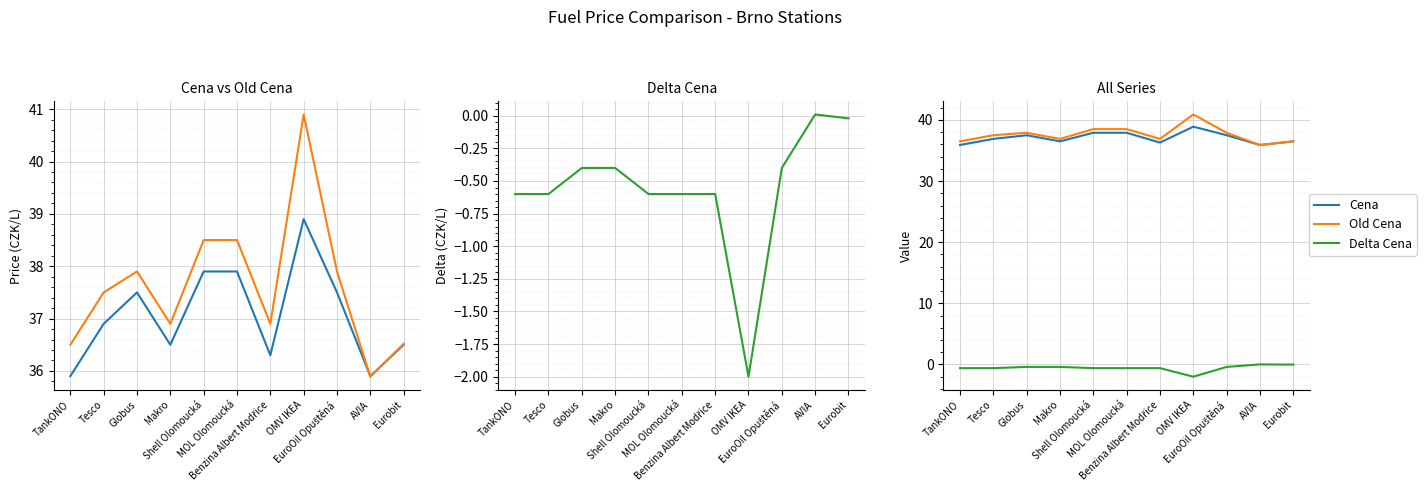

True or false: Delta Cena has more than 1 points higher than both neighbors.

False